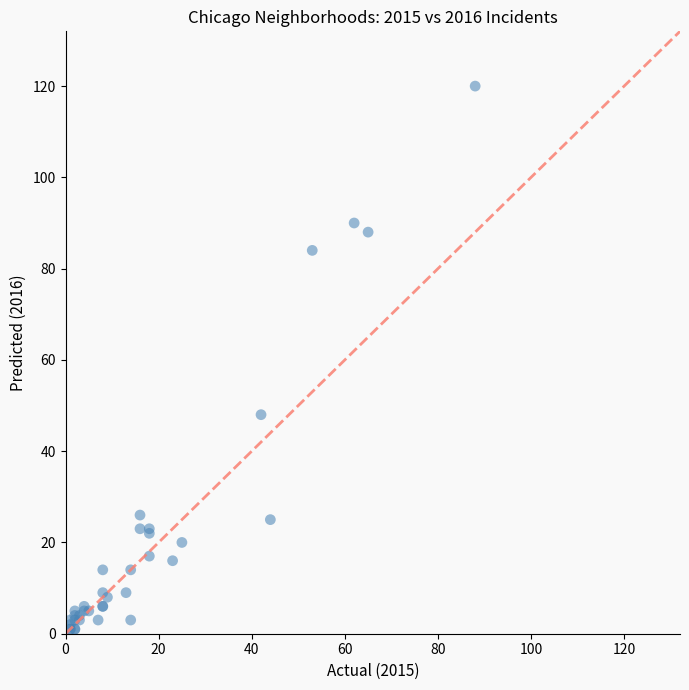

What Y value in the scatter plot is closest to 60?

48